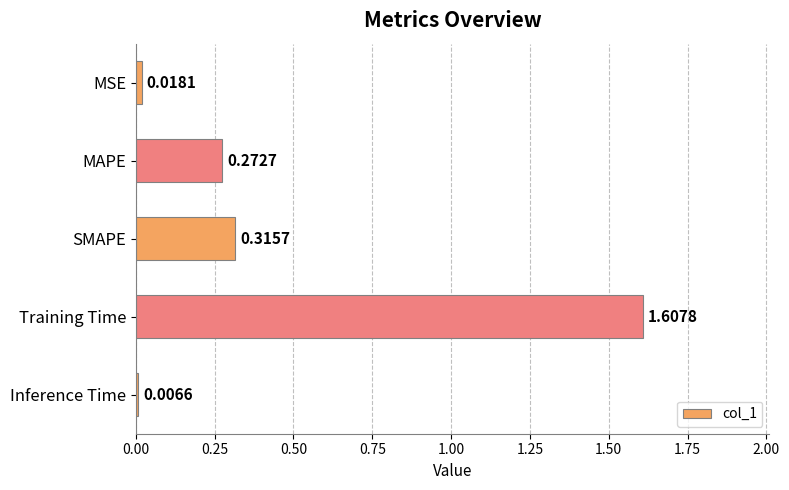

What is the sum of all values?

2.2